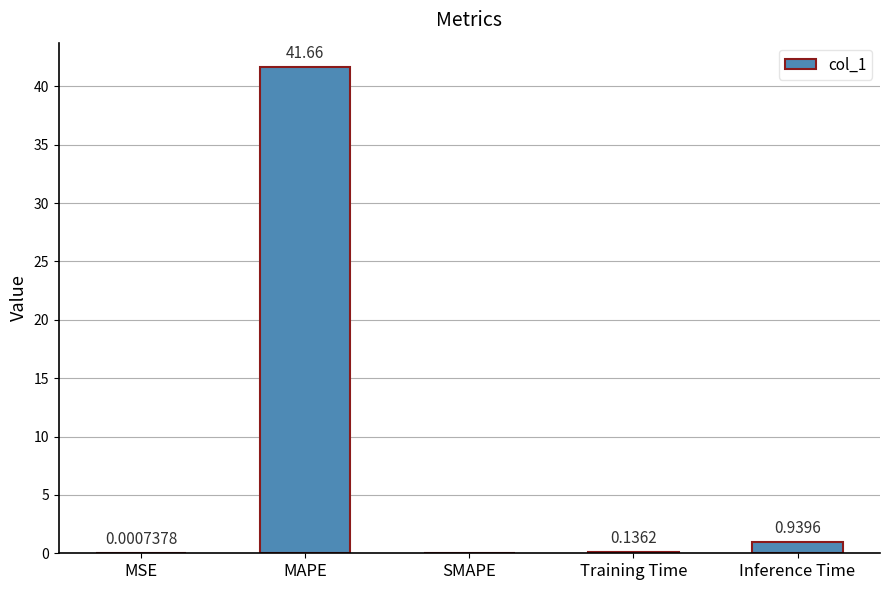

How many data points does each series have?

5